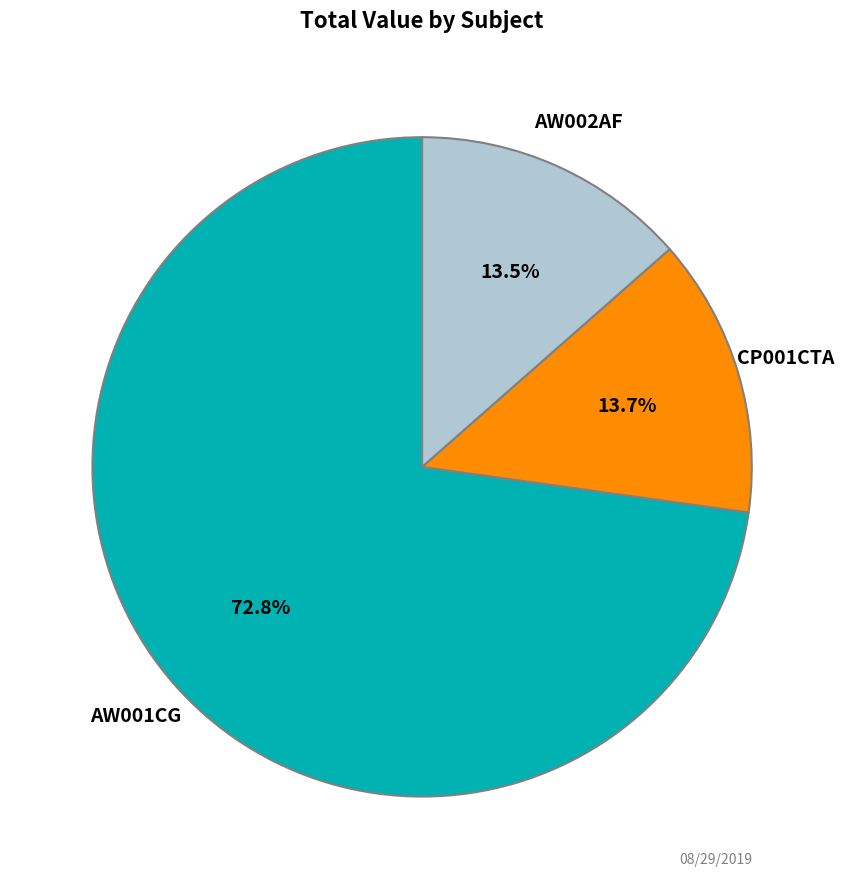

To the nearest percent, what is the difference between the CP001CTA and AW001CG slice percentages?

59%